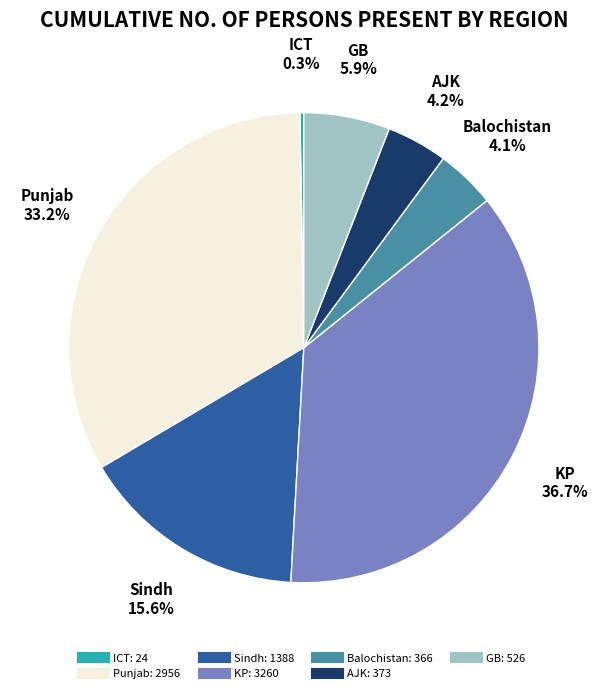

What is the total percentage of Sindh and KP?

52.3%